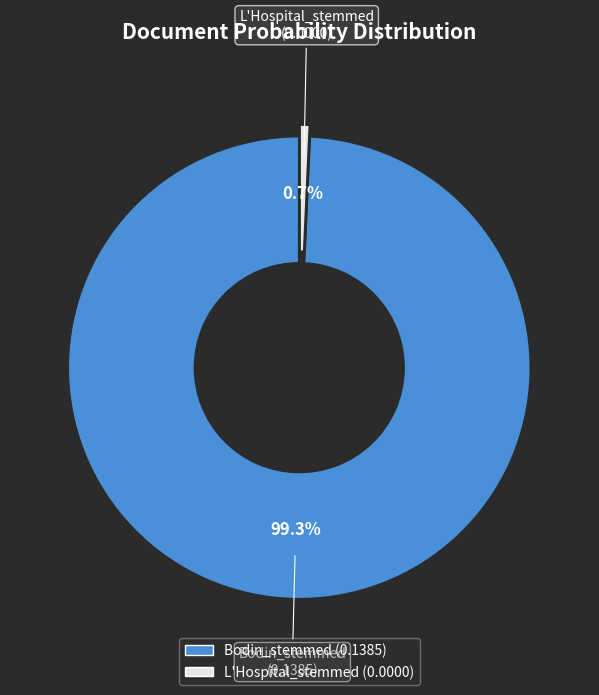

Does L'Hospital_stemmed account for over 50% of the chart?

No